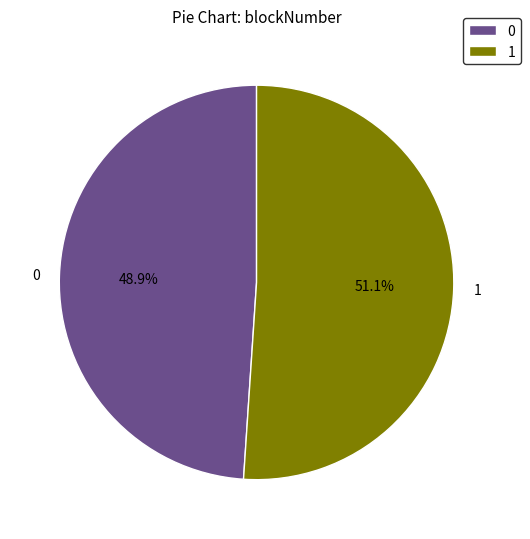

To the nearest percent, what is the average slice percentage?

50%